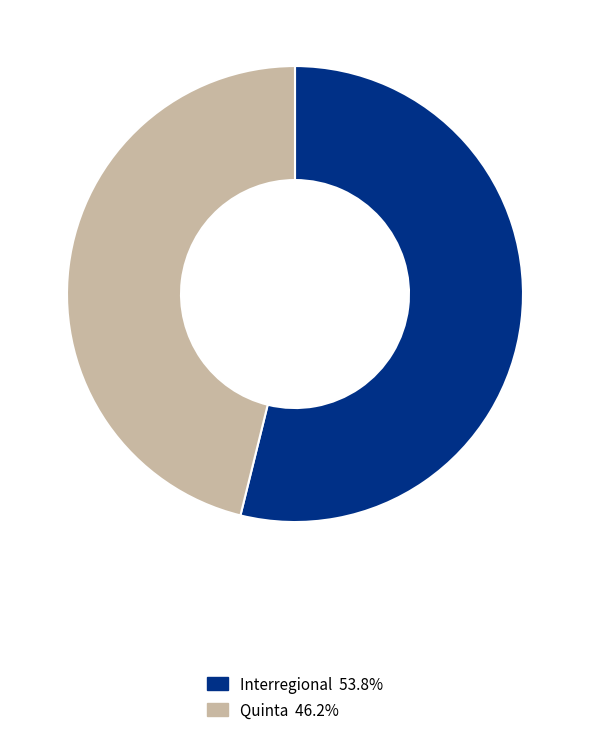

Approximately how many times larger is the value at Interregional compared to Quinta?

1.2